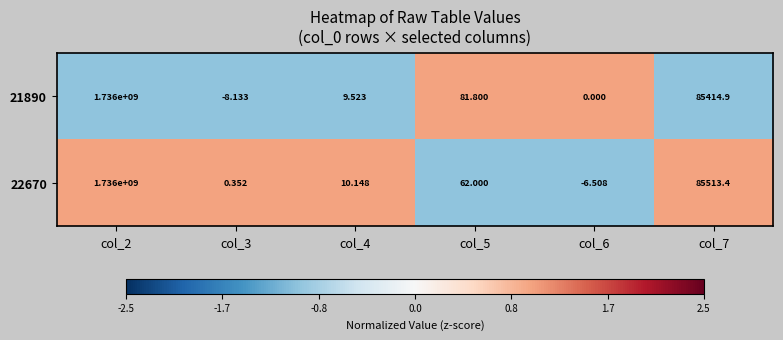

How many data points in 21890 are less than 81?

3